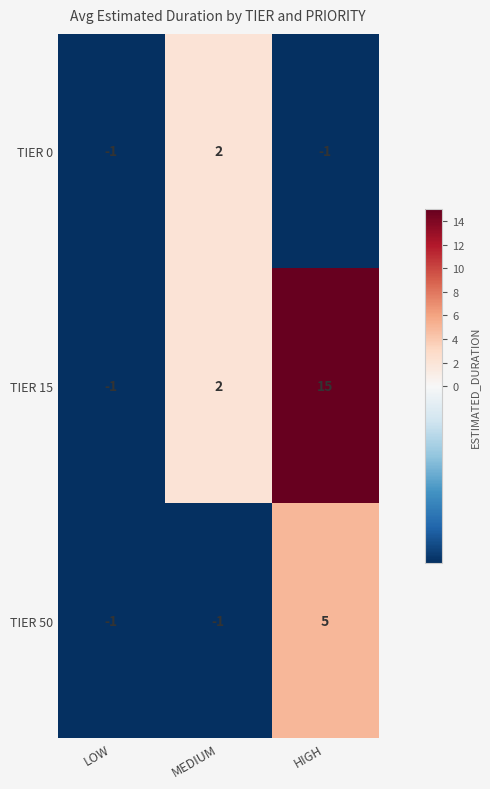

How many data points in TIER 0 are above -1?

1